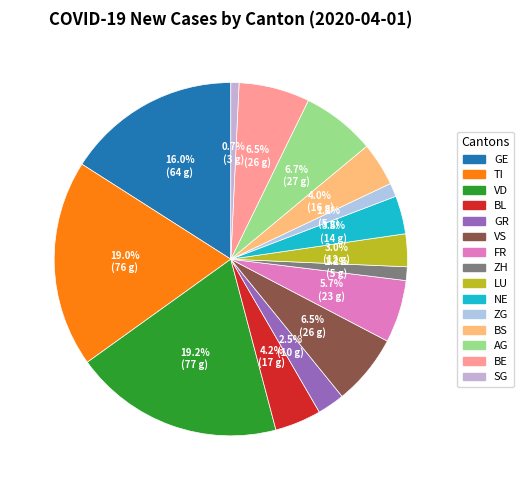

What percentage is the GE slice, to the nearest percent?

16%